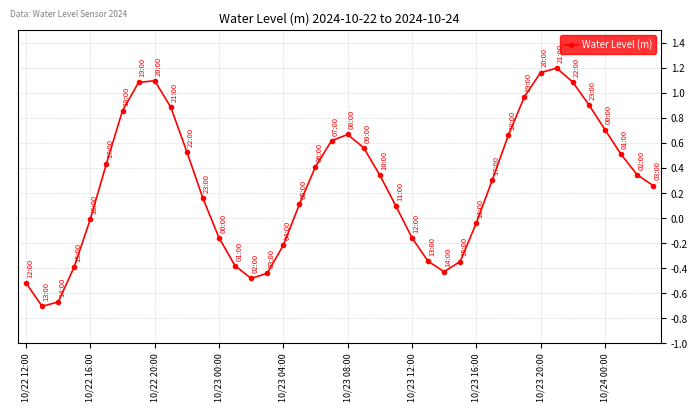

How many points are lower than both their immediate neighbors (excluding endpoints)?

3